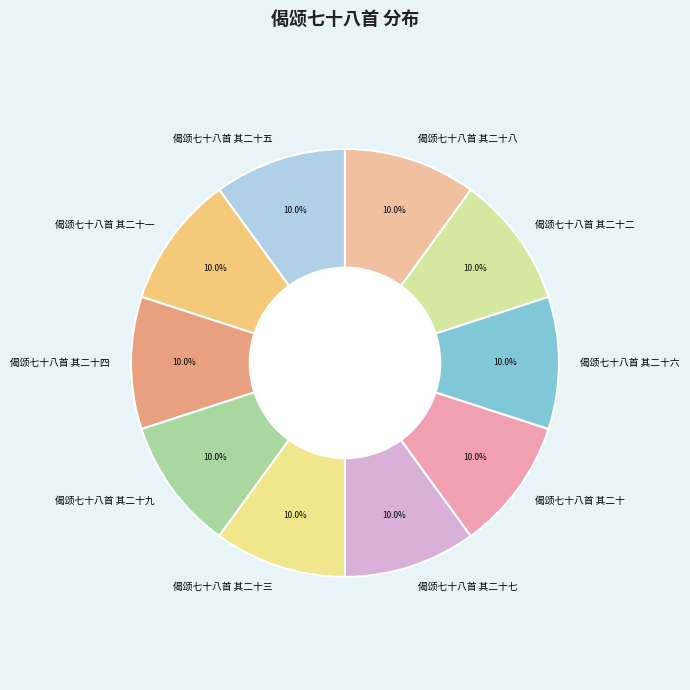

Approximately how many times larger is the value at 偈颂七十八首 其二十六 compared to 偈颂七十八首 其二十八?

1.0